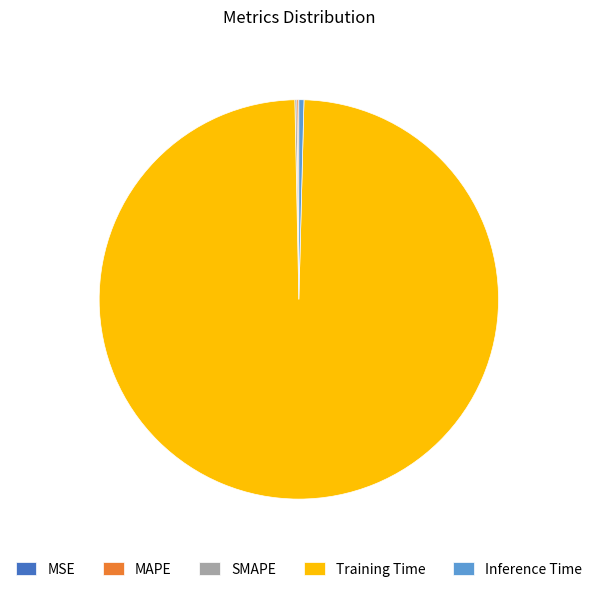

Is the sum of Inference Time and Training Time greater than half?

Yes